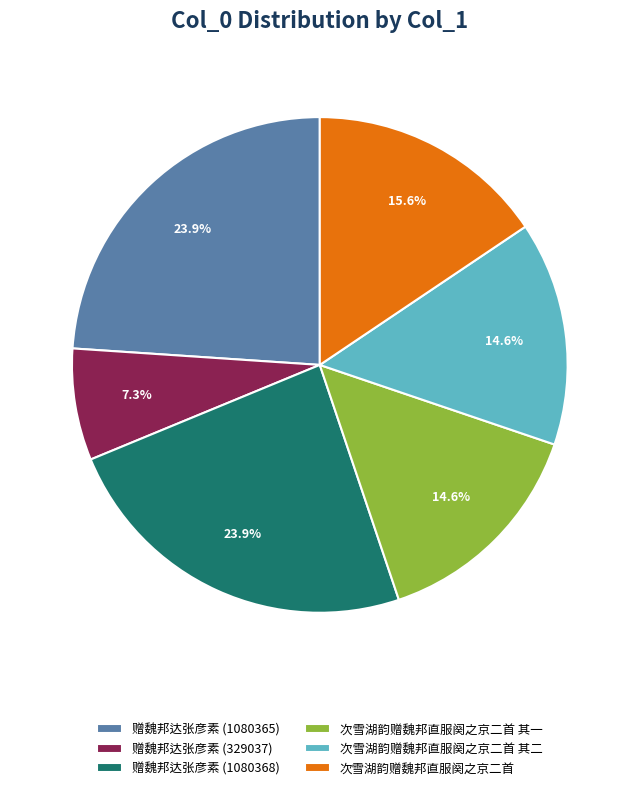

Is it true that 赠魏邦达张彦素 (1080365) is 24% of the pie?

True